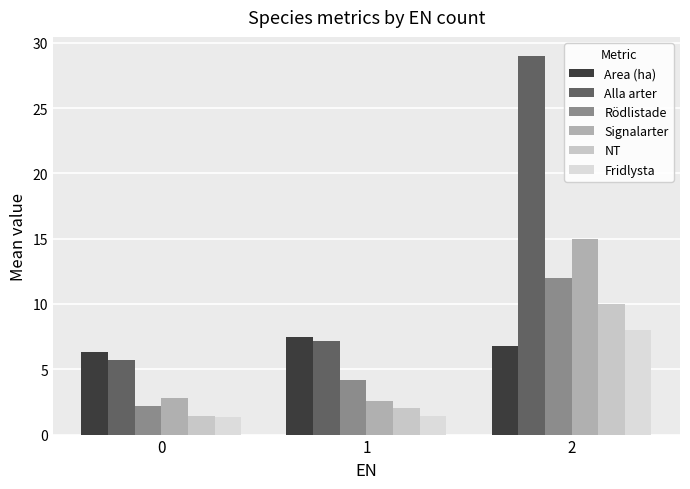

Rank the series by their maximum value, from highest to lowest.

Alla arter, Signalarter, Rödlistade, NT, Fridlysta, Area (ha)